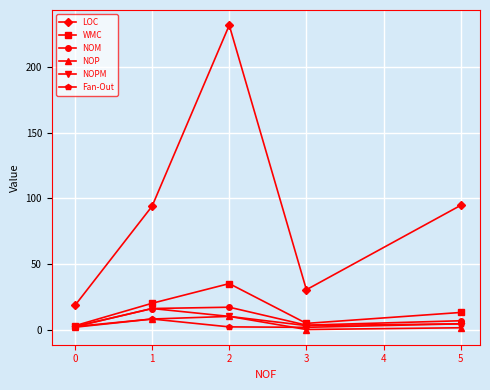

How many lines are shown in the chart?

6